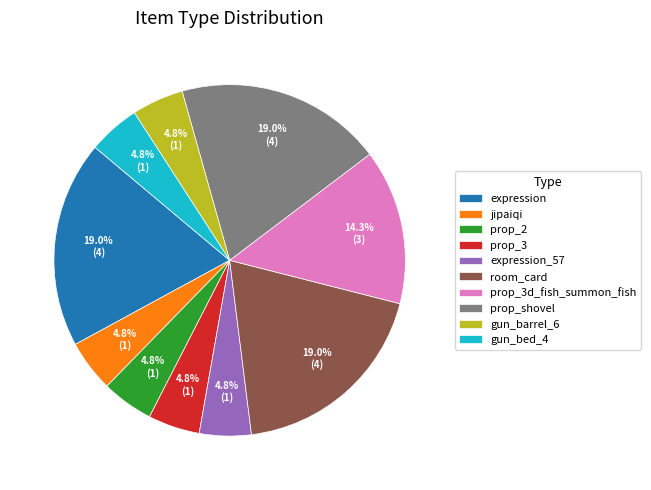

Does expression account for over 50% of the chart?

No